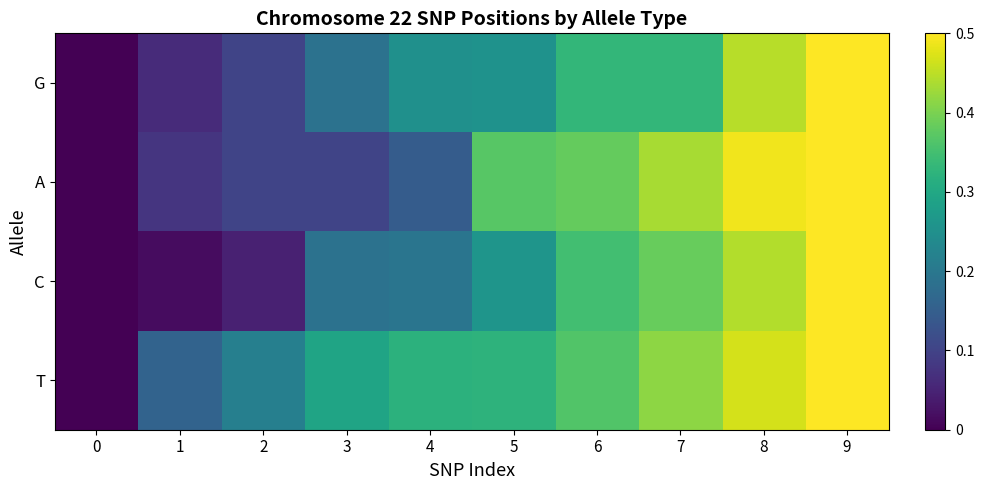

What is the maximum value shown in the chart?

0.5